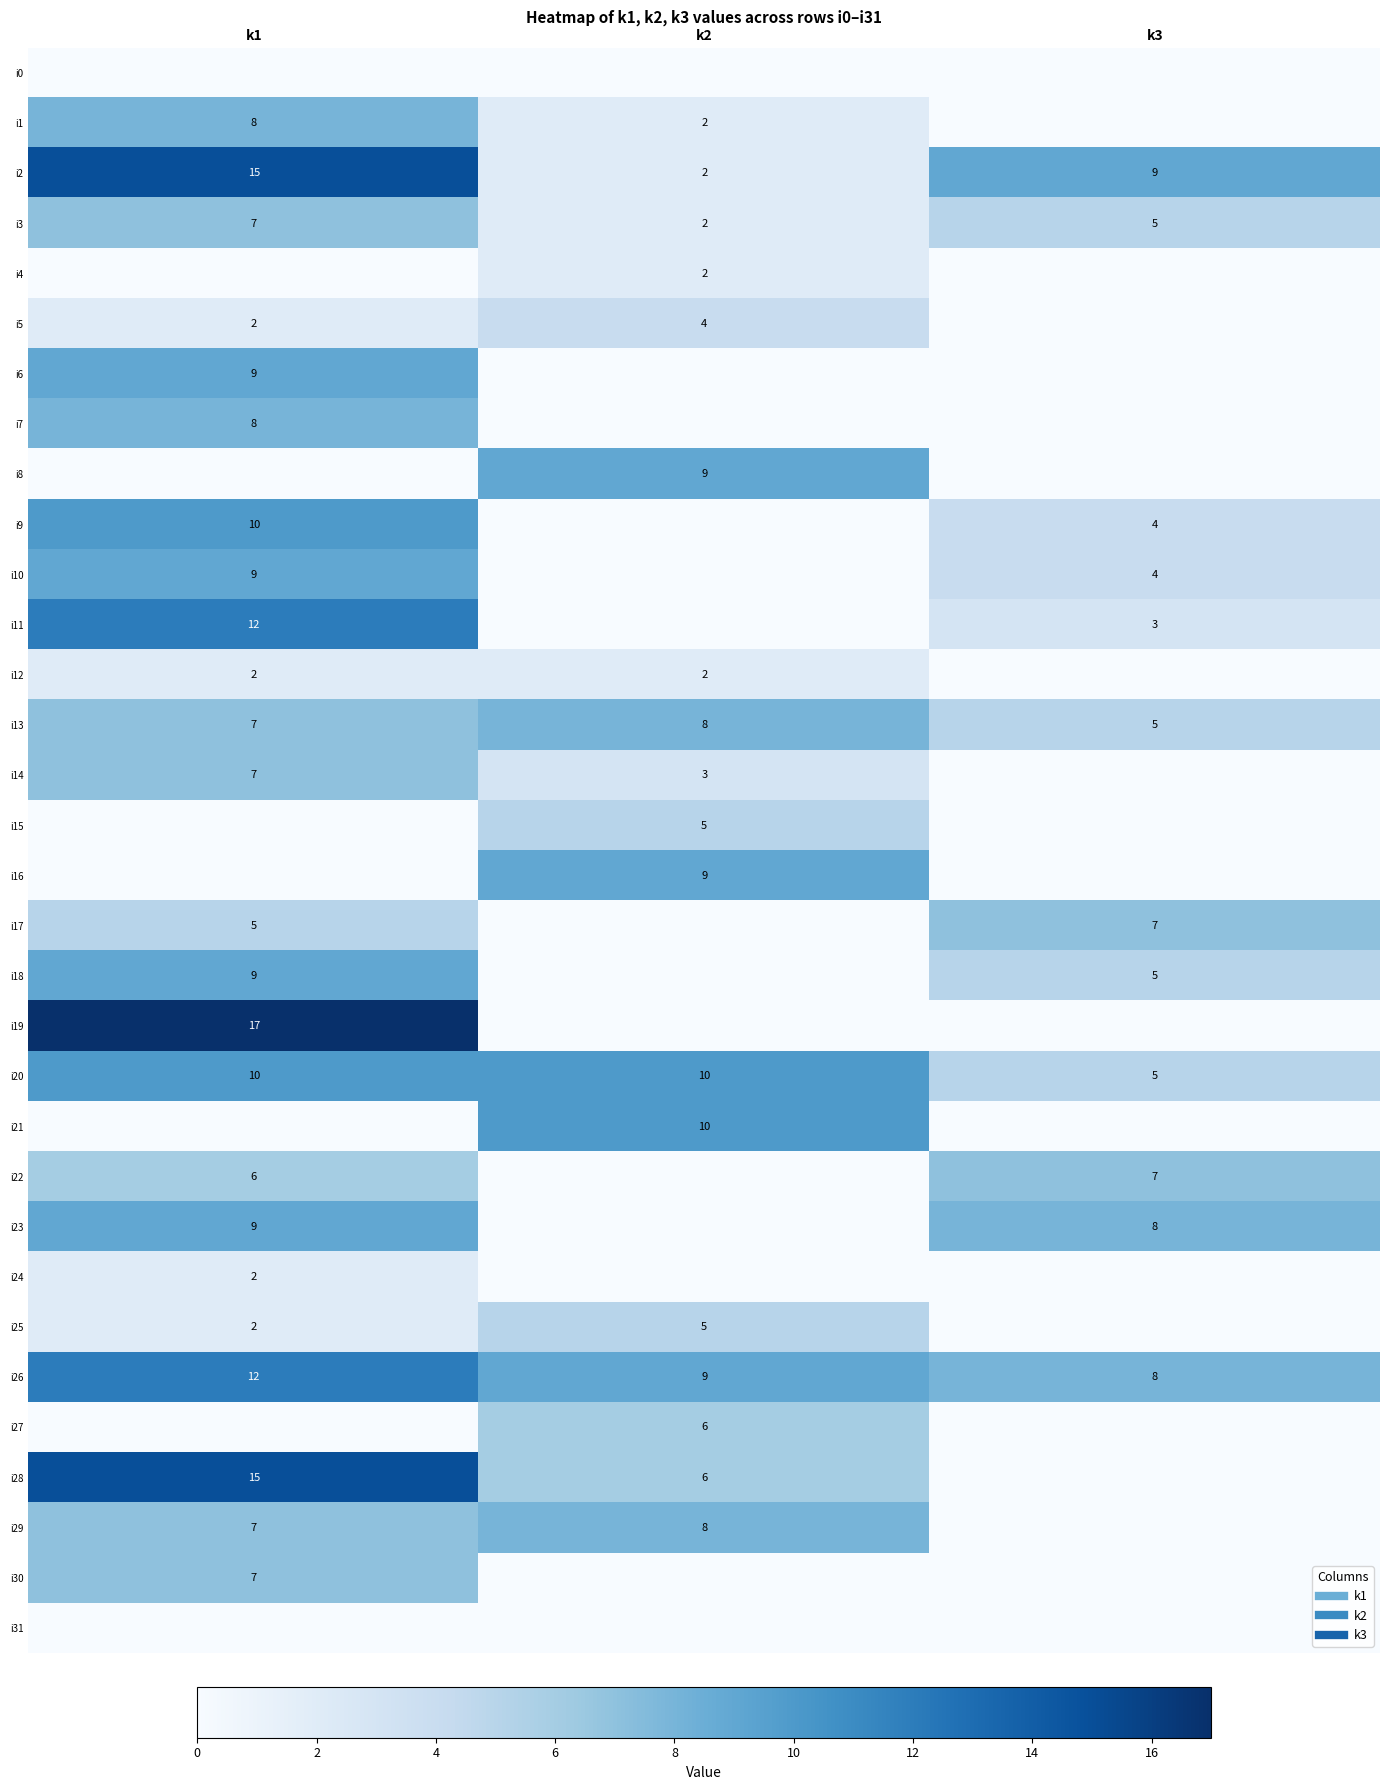

At which category does the chart reach its peak across all series?

k1